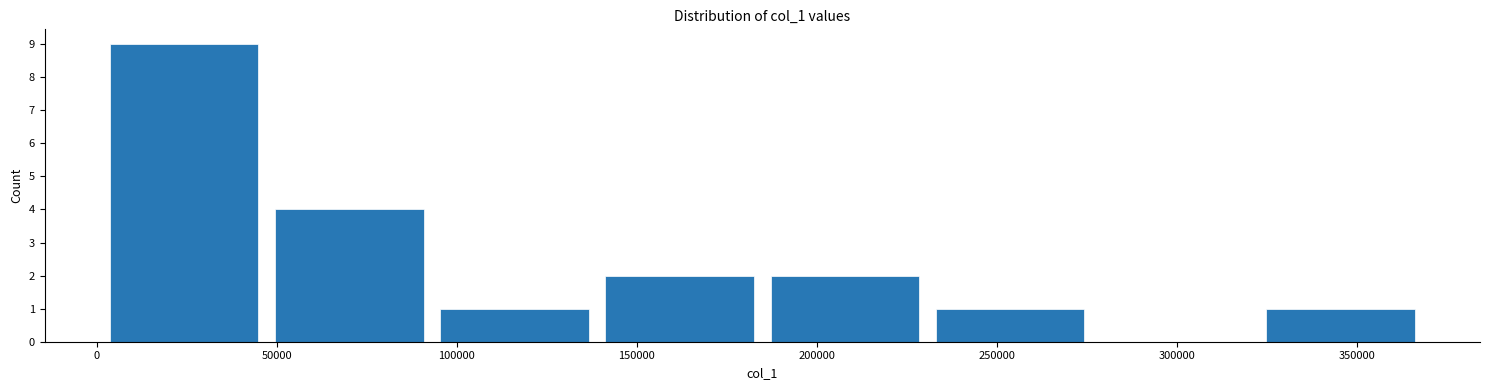

What is the height of the bar covering 325000 to 370000 on the x-axis? Neither the bar edges nor the heights are printed on the chart, so give them approximately, as read against the axes.

1